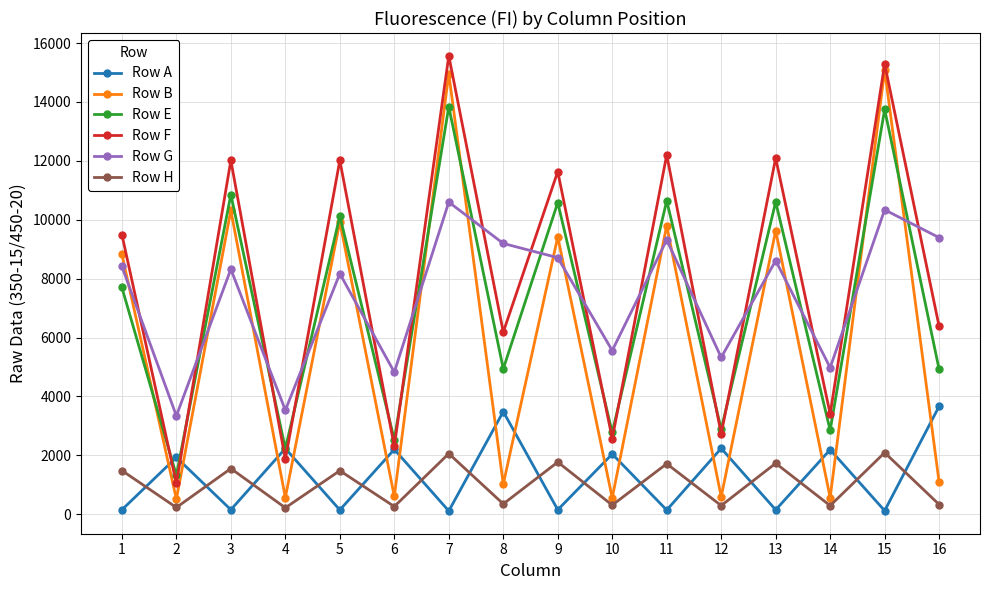

Read the Row G value at 12, to the nearest 10.

5320